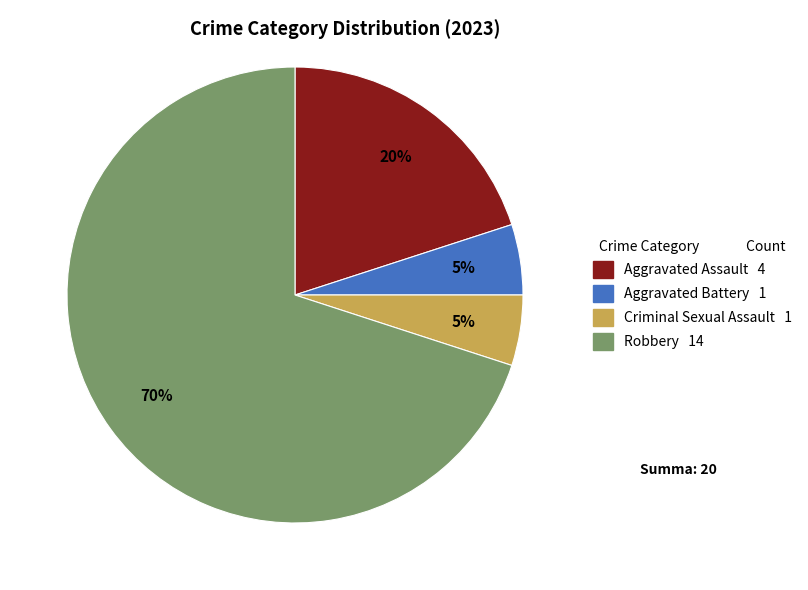

What is the ratio of the value at Robbery to the value at Aggravated Assault?

3.5